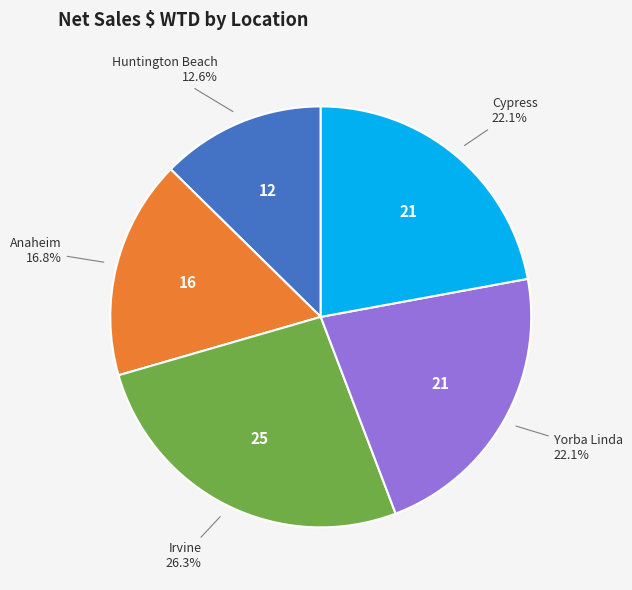

Between Huntington Beach and Irvine, which is larger?

Irvine